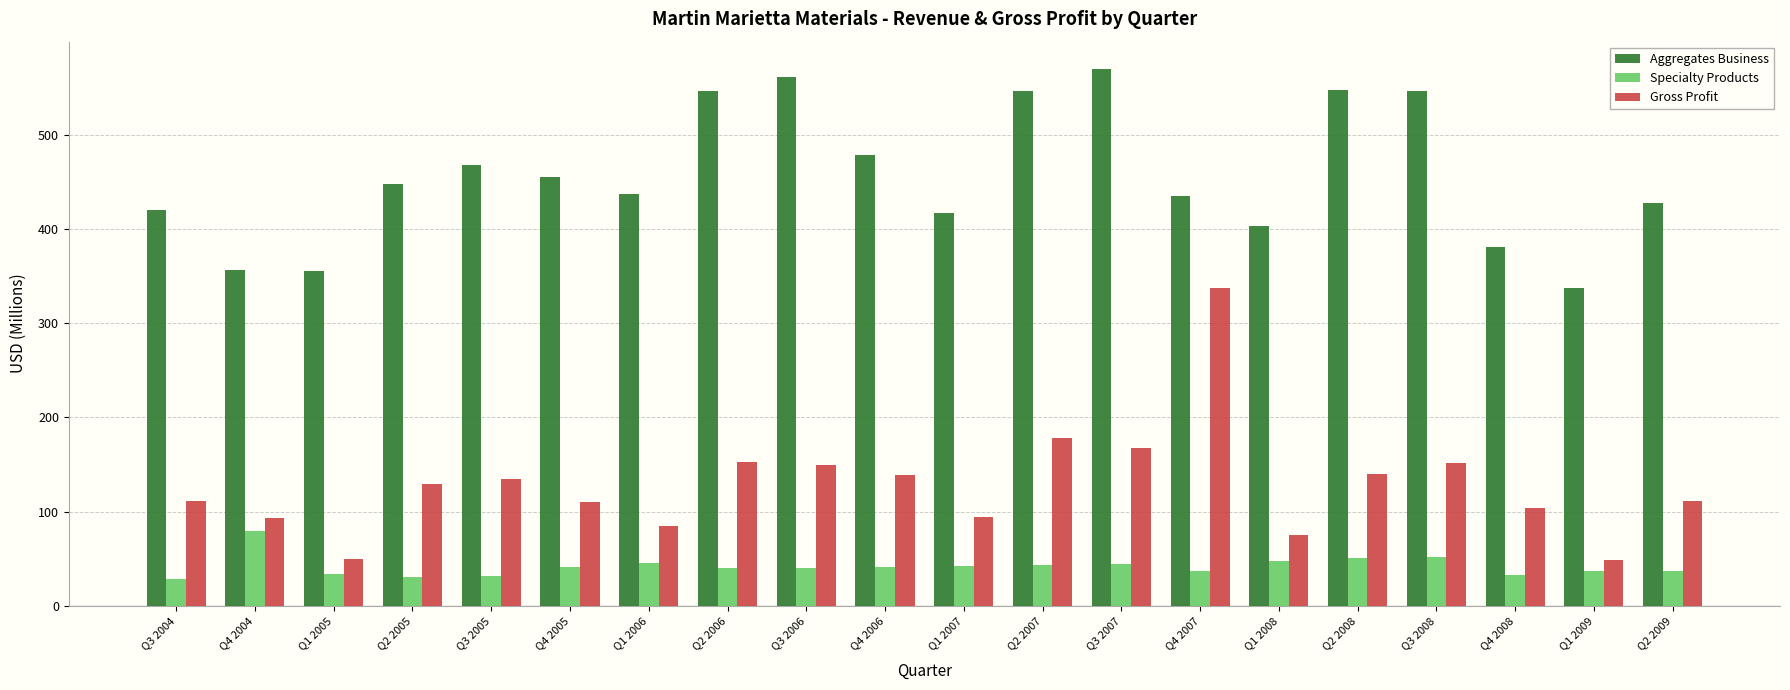

Rank the series at Q4 2006 from highest to lowest value.

Aggregates Business, Gross Profit, Specialty Products